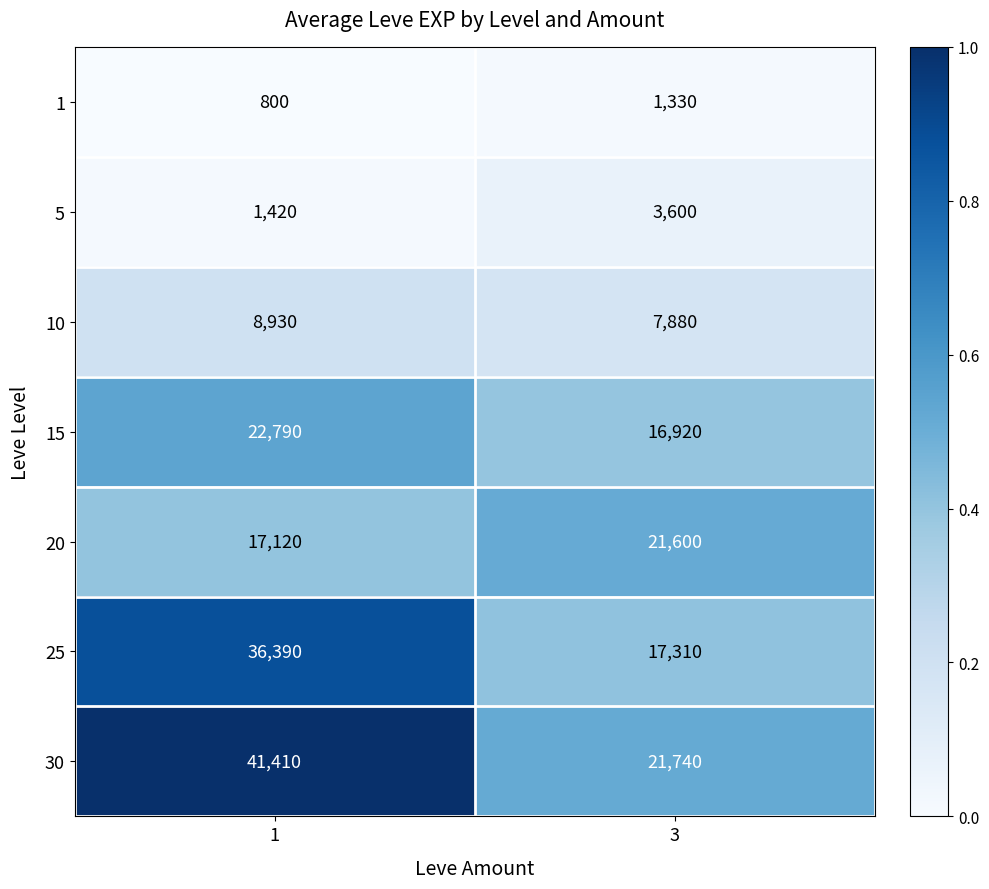

What is the approximate value of 15 at 3, to the nearest 100?

16900